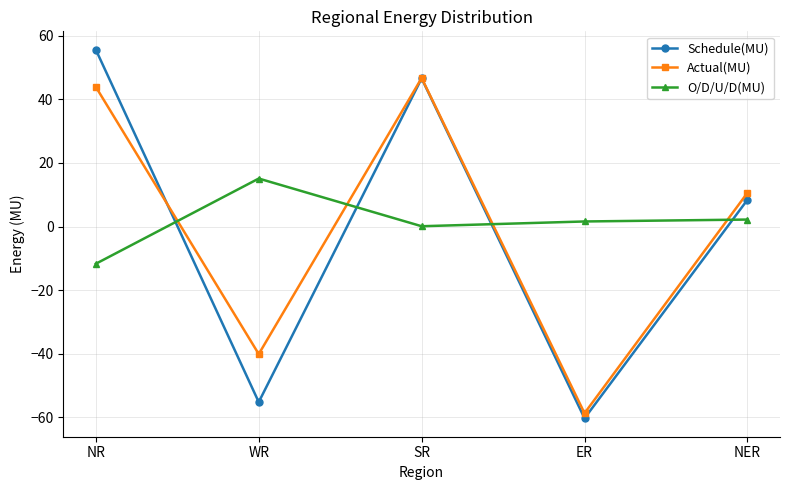

How many lines are shown in the chart?

3